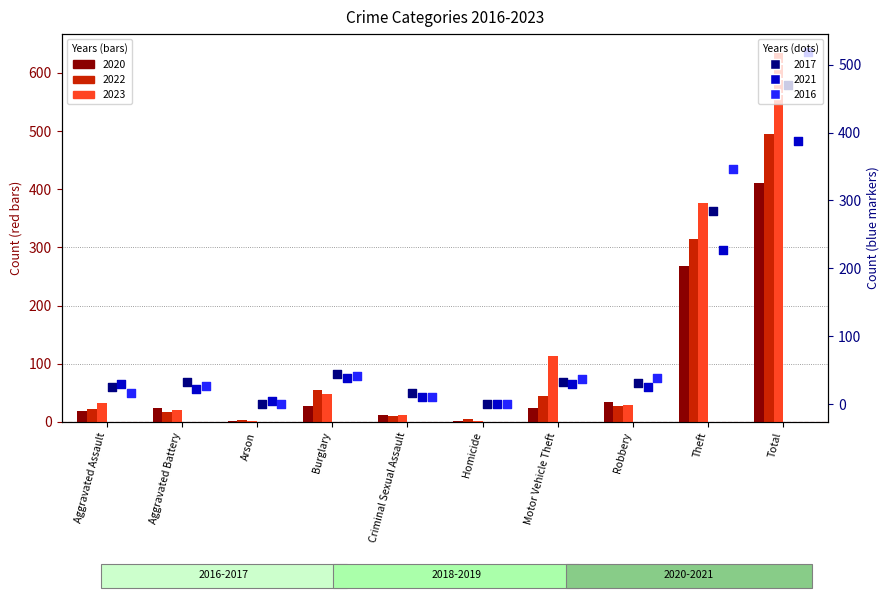

Which series reaches the minimum Y coordinate?

2016